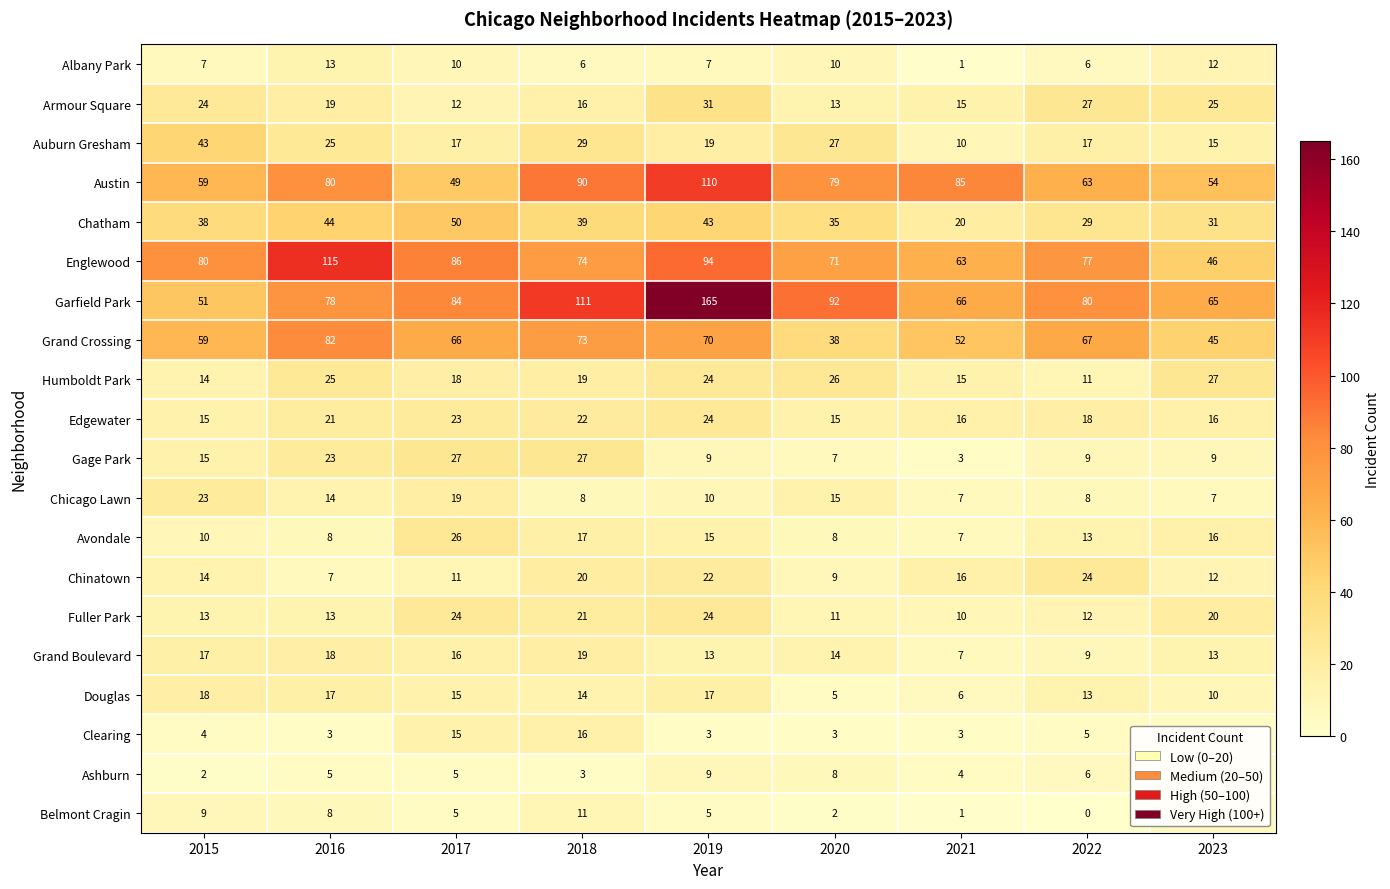

Which series has the widest spread of values?

Garfield Park